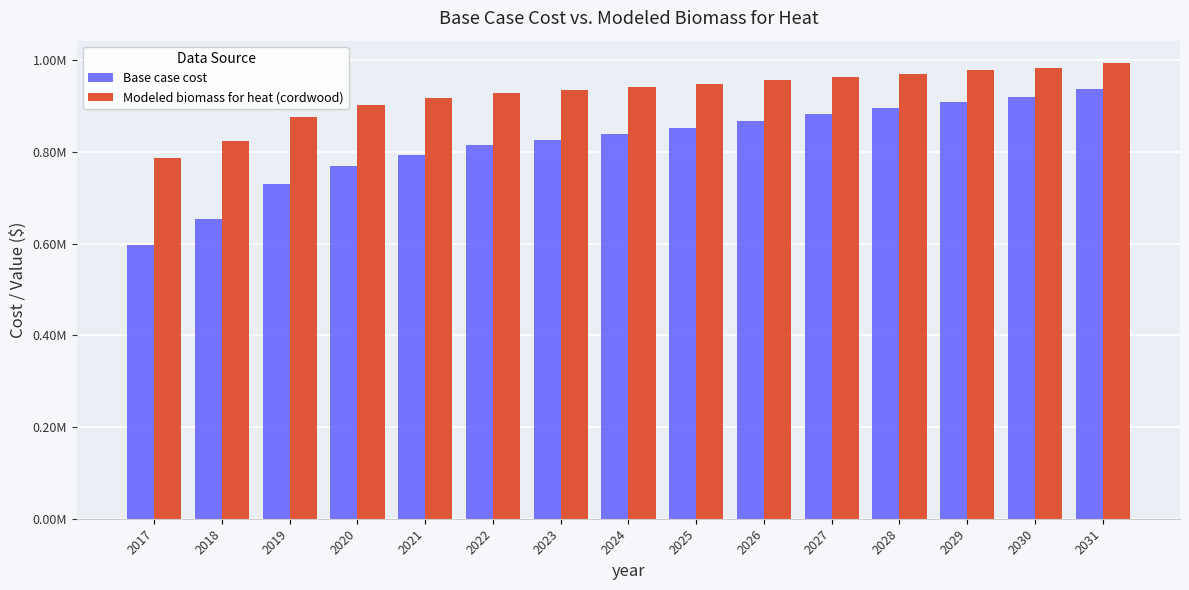

Does the chart contain stacked bars?

No